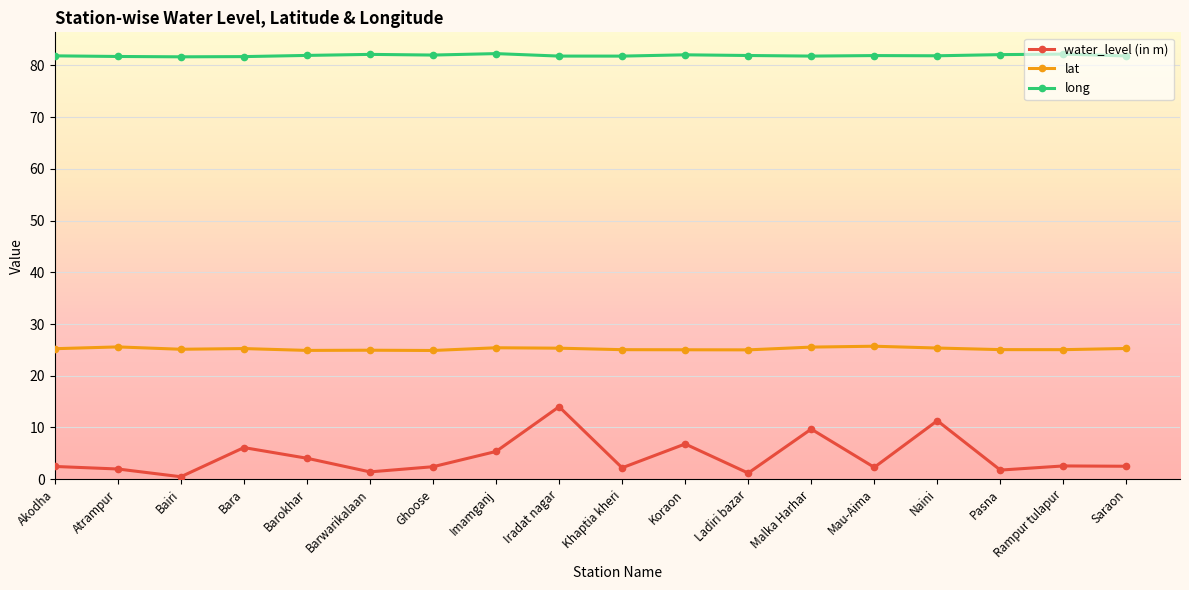

True or false: lat has more than 1 interior local peaks.

True